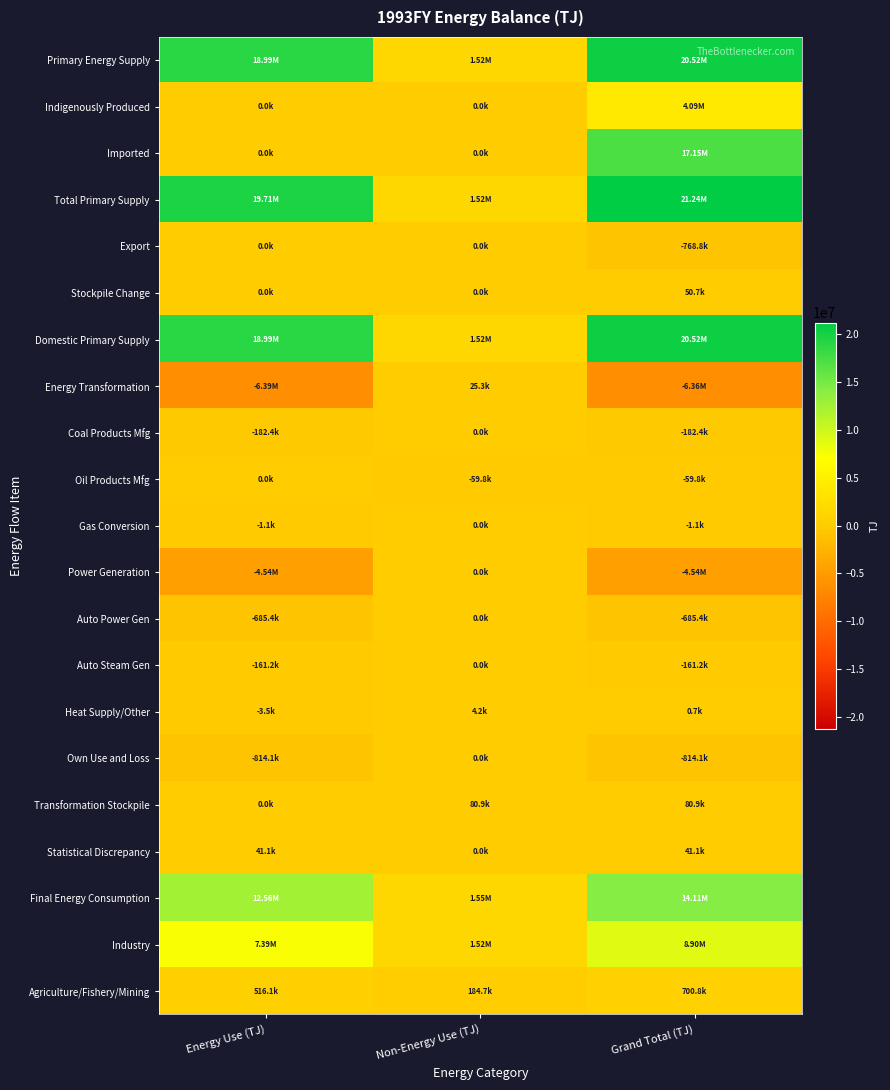

Rank the series by their maximum value, from lowest to highest.

Export, Coal Products Mfg, Gas Conversion, Power Generation, Auto Power Gen, Auto Steam Gen, Own Use and Loss, Oil Products Mfg, Heat Supply/Other, Energy Transformation, Statistical Discrepancy, Stockpile Change, Transformation Stockpile, Agriculture/Fishery/Mining, Indigenously Produced, Industry, Final Energy Consumption, Imported, Primary Energy Supply, Domestic Primary Supply, Total Primary Supply